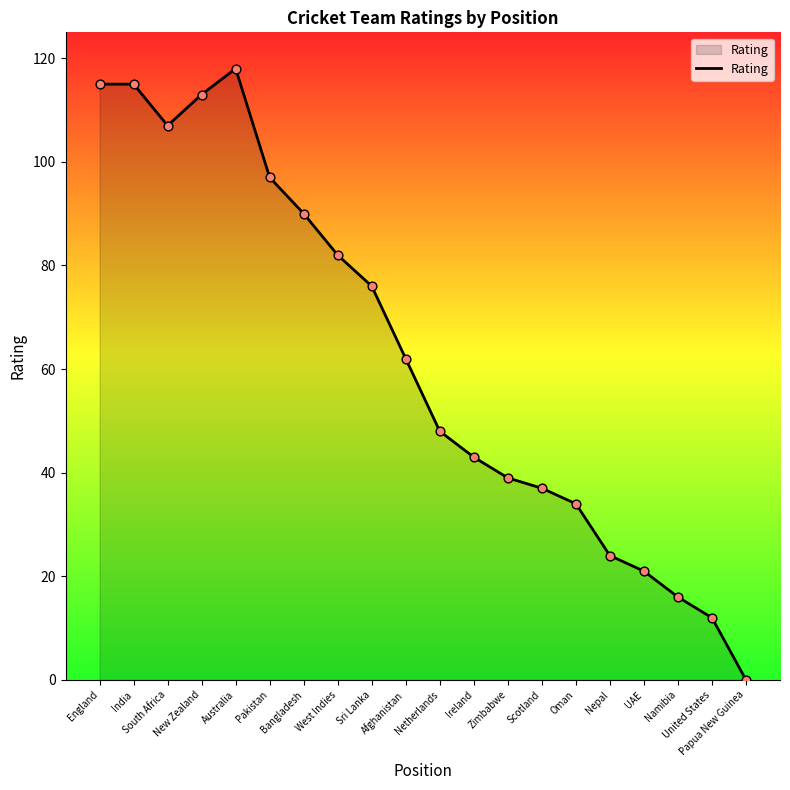

Between Nepal and Ireland, which is larger?

Ireland